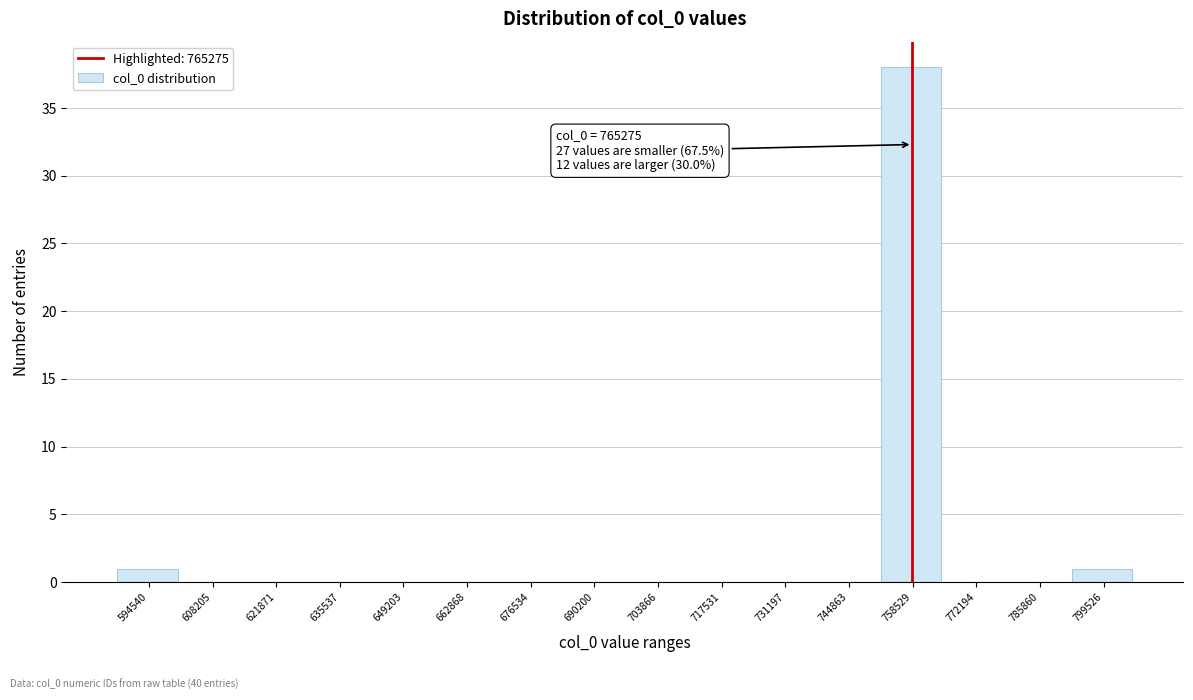

Reading left to right, list all the values displayed in this chart.

594540=1	608205=0	621871=0	635537=0	649203=0	662868=0	676534=0	690200=0	703866=0	717531=0	731197=0	744863=0	758529=38	772194=0	785860=0	799526=1